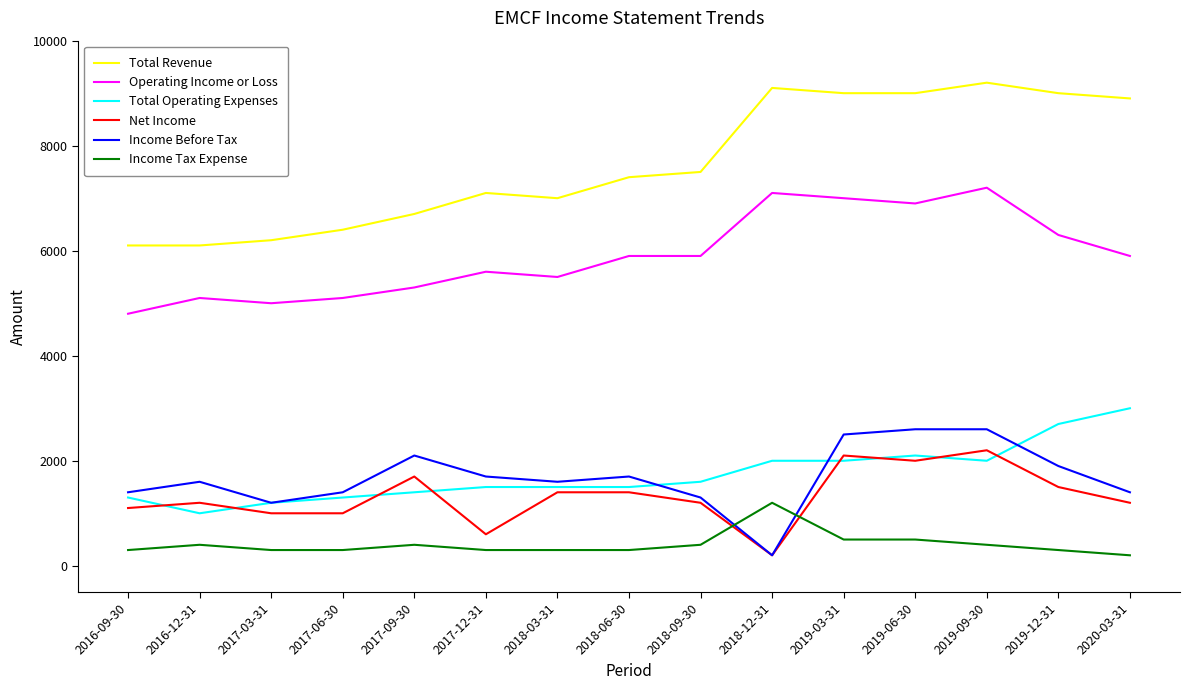

Which series has the widest spread of values?

Total Revenue